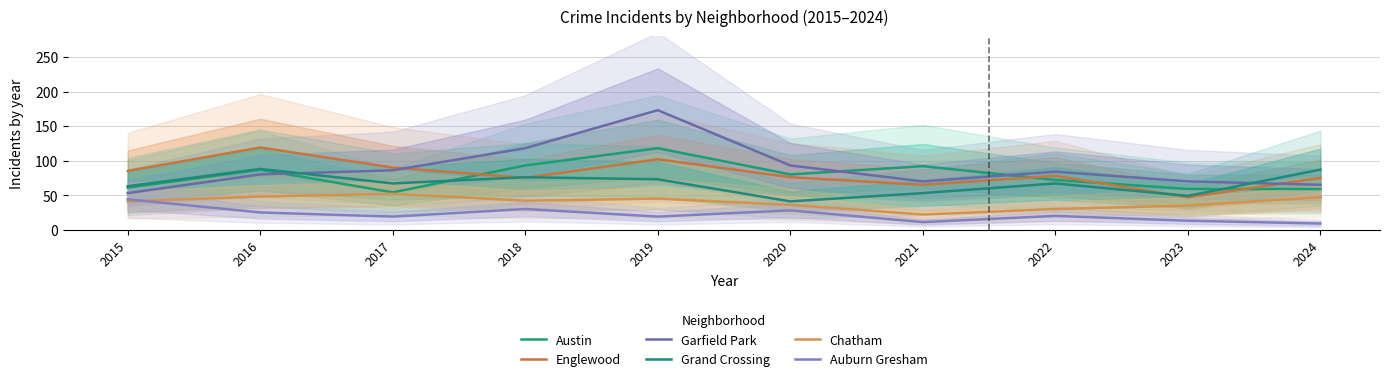

The Chatham series shows 41 at 2015. True or false?

True